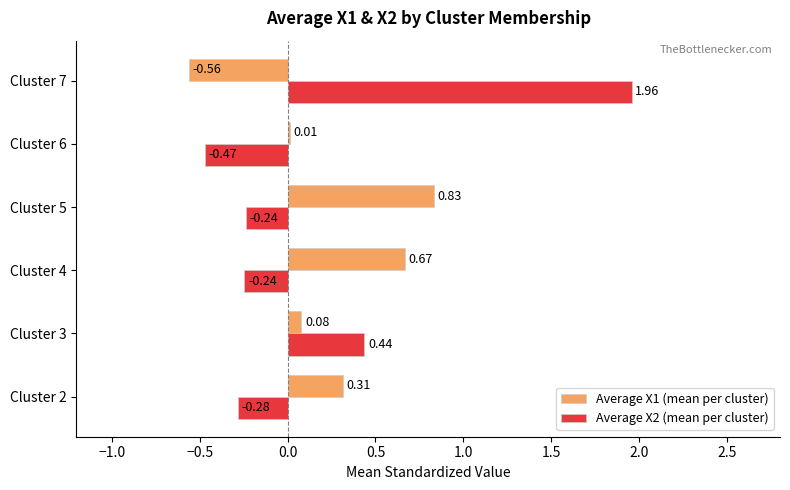

List the series in order of their overall mean, highest first.

Average X1 (mean per cluster), Average X2 (mean per cluster)